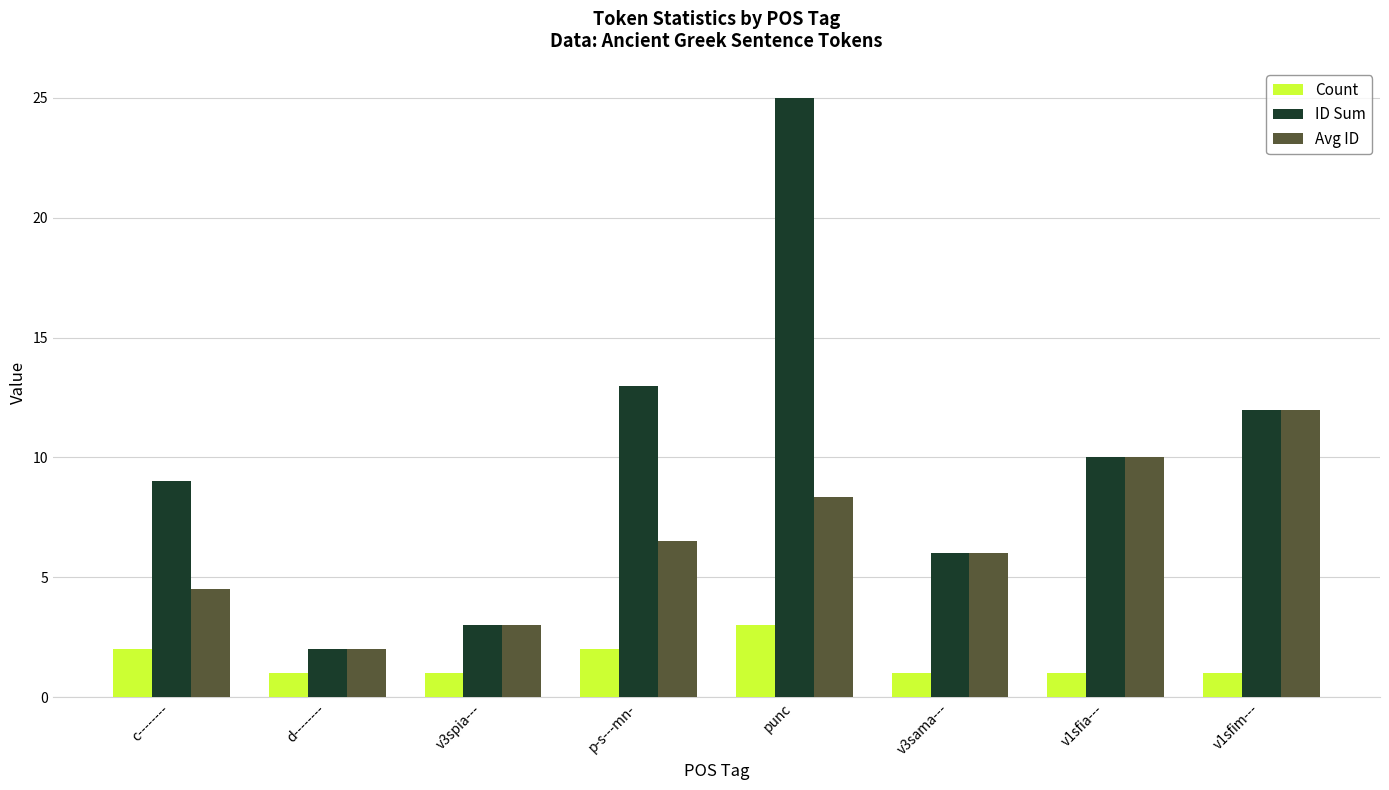

Count the number of categories in the chart.

8